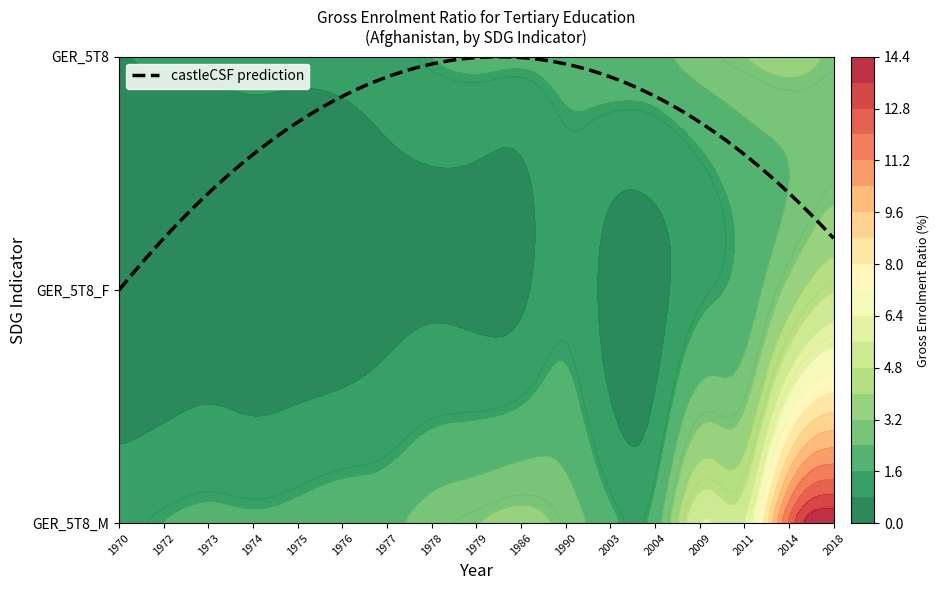

How many values in the GER_5T8_M series are below 2?

7